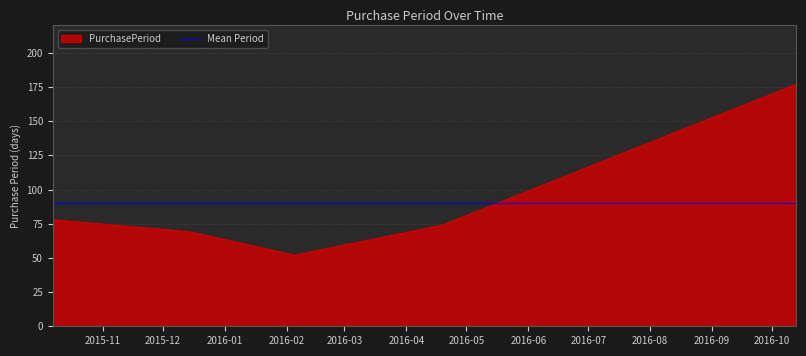

Does the chart display data point markers on the line(s)?

No